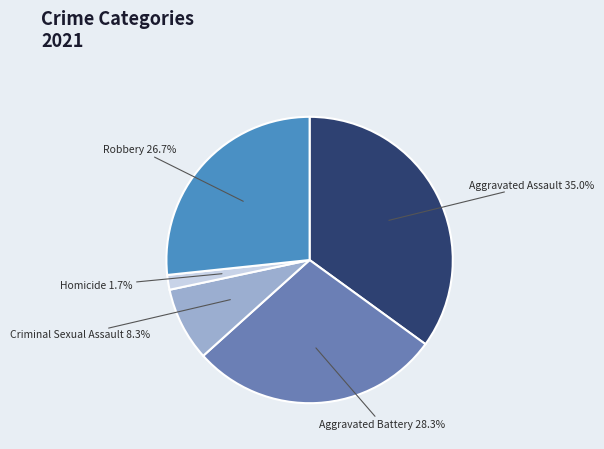

Is it true that Homicide is 10% of the pie?

False